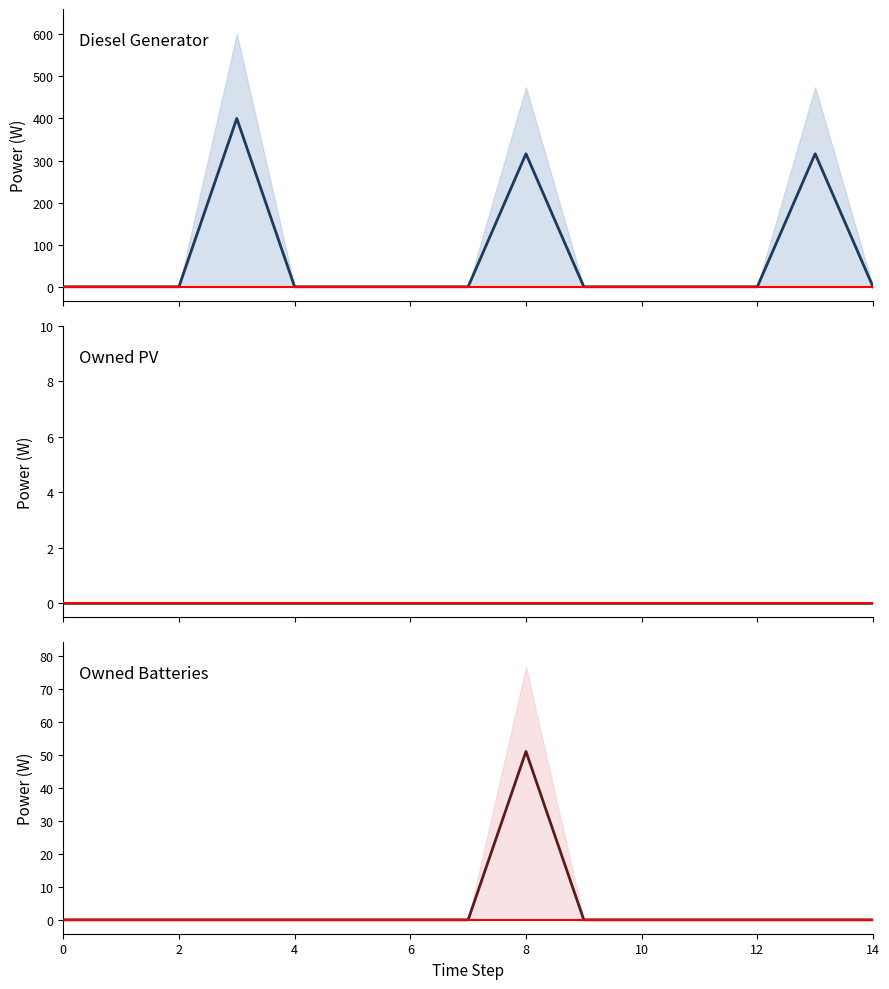

Does the chart display data point markers on the line(s)?

No